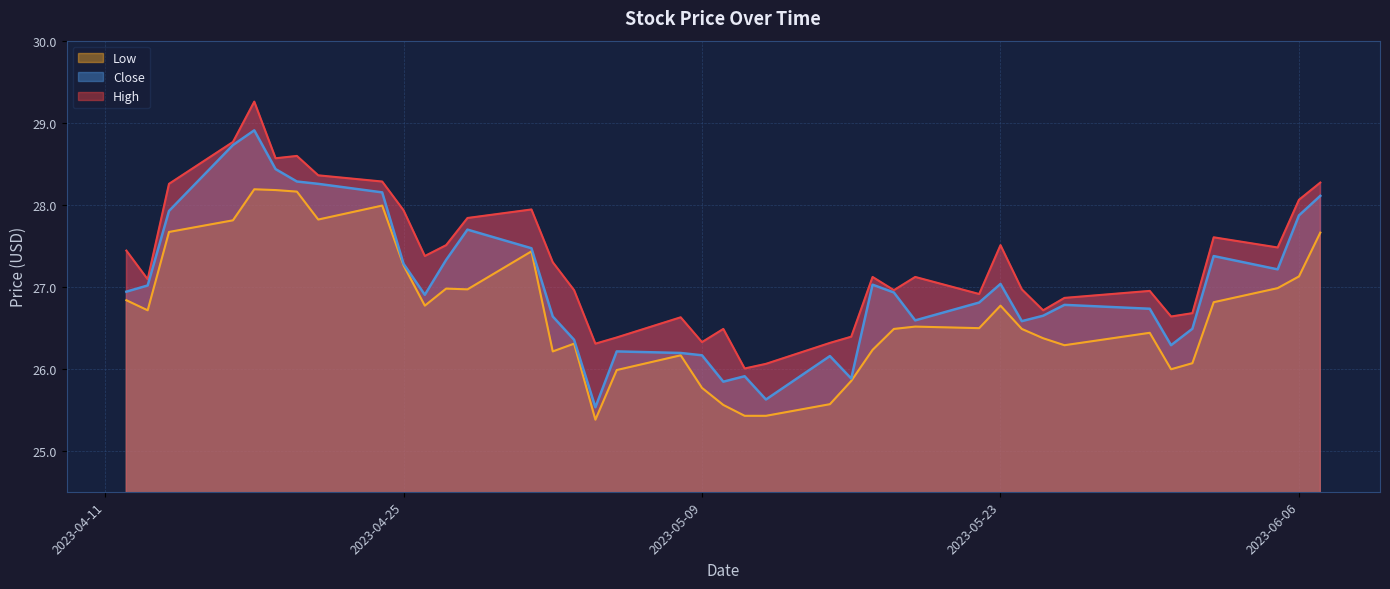

True or false: High has more than 2 points higher than both neighbors.

True